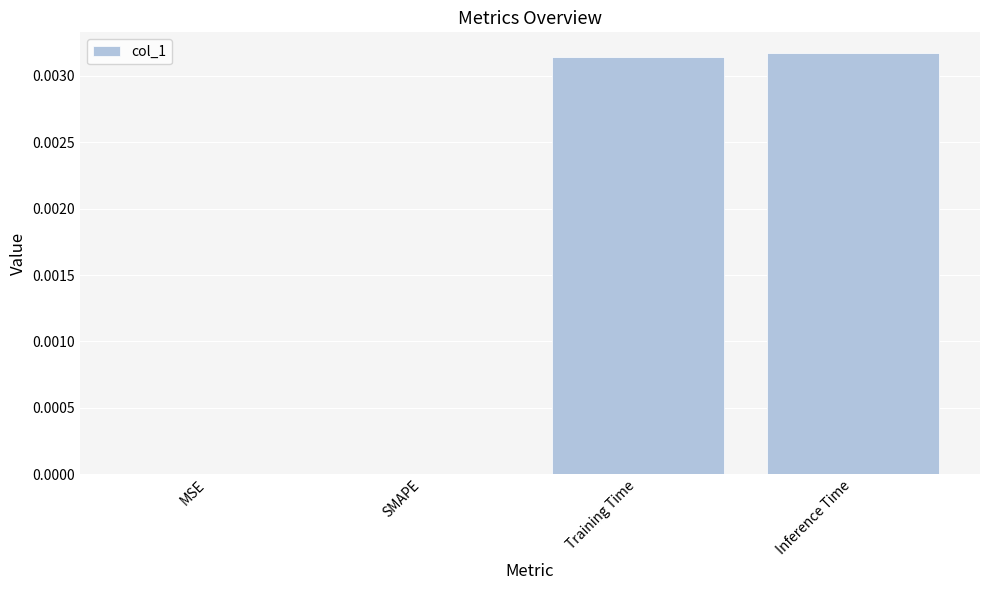

Between MSE and Inference Time, which is larger?

Inference Time